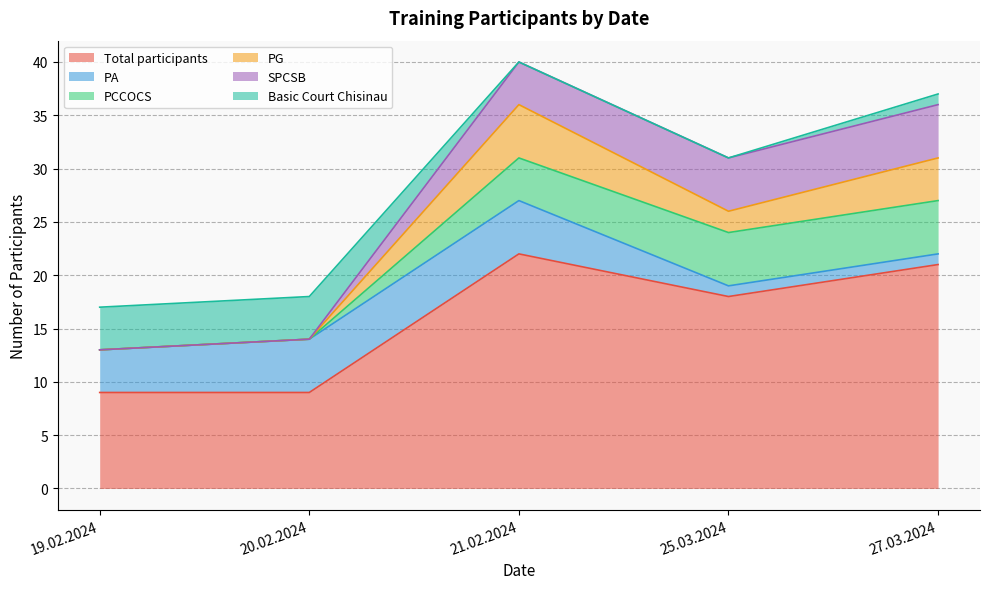

At 21.02.2024, list the series in order from smallest to largest.

Basic Court Chisinau, PCCOCS, SPCSB, PA, PG, Total participants